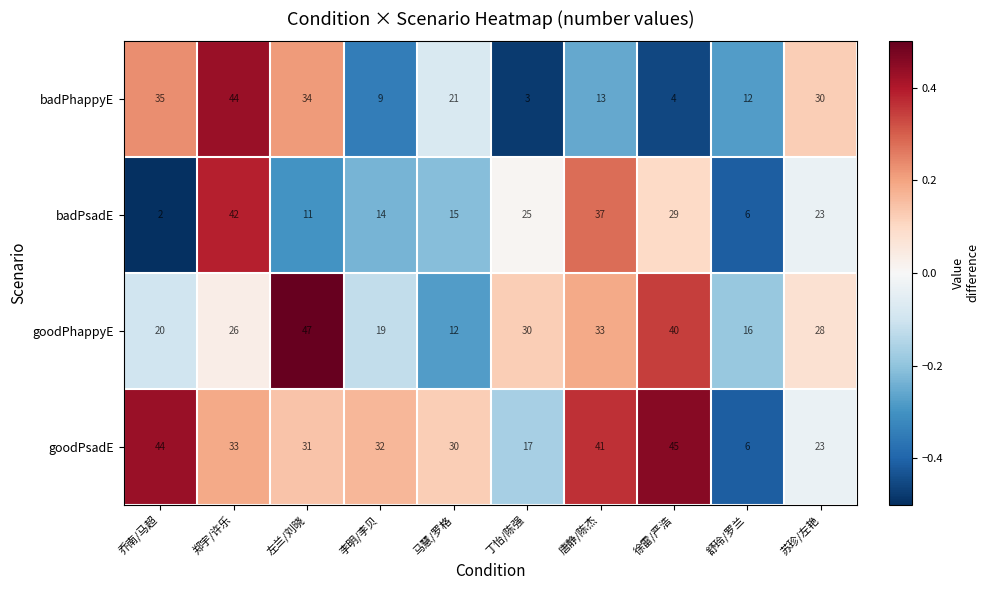

Is it true that goodPhappyE equals 26 at 郑宇/许乐?

True